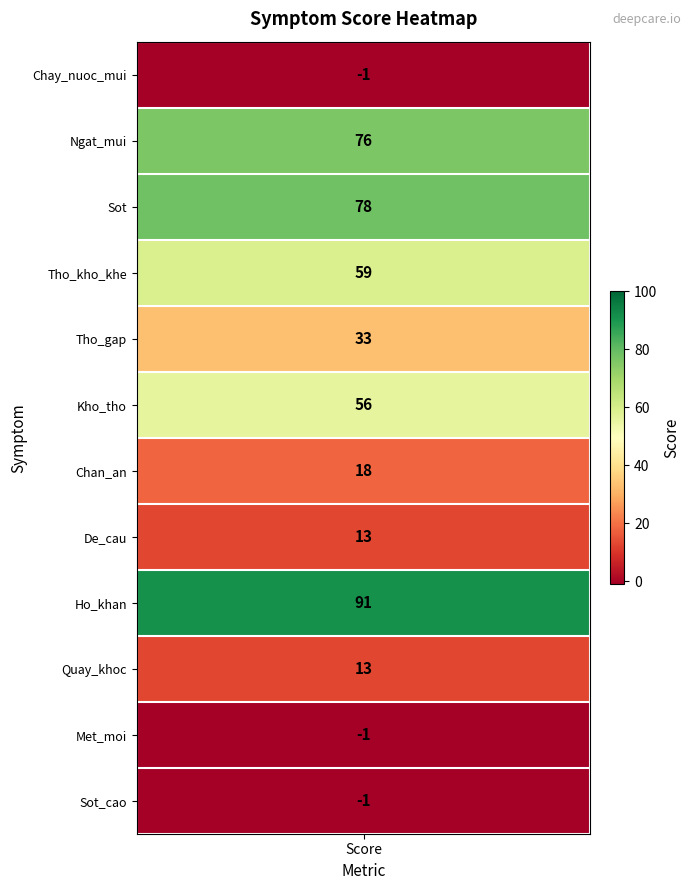

Reading left to right, transcribe all the data shown in this chart.

-1	76	78	59	33	56	18	13	91	13	-1	-1